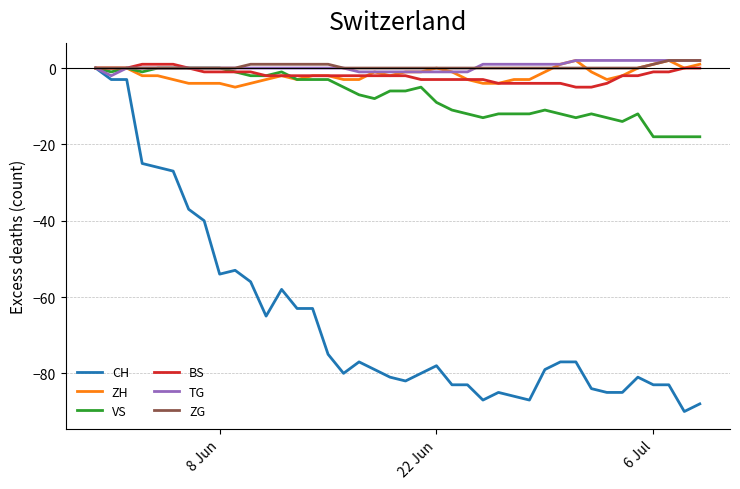

What is the smallest value displayed?

-90